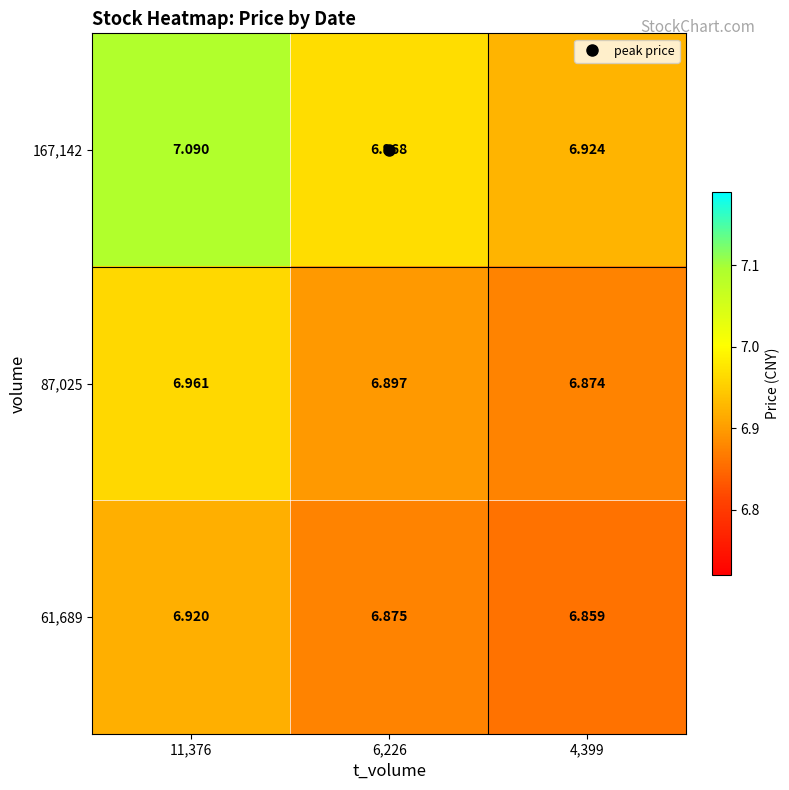

Rank the series by their average value, from lowest to highest.

61,689, 87,025, 167,142